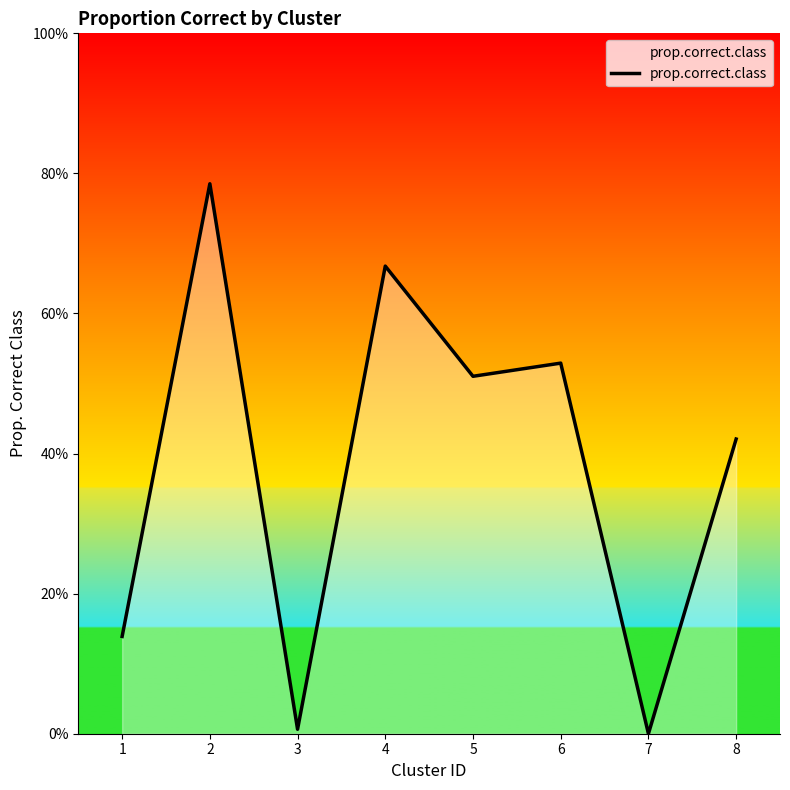

Does the chart display data point markers on the line(s)?

No